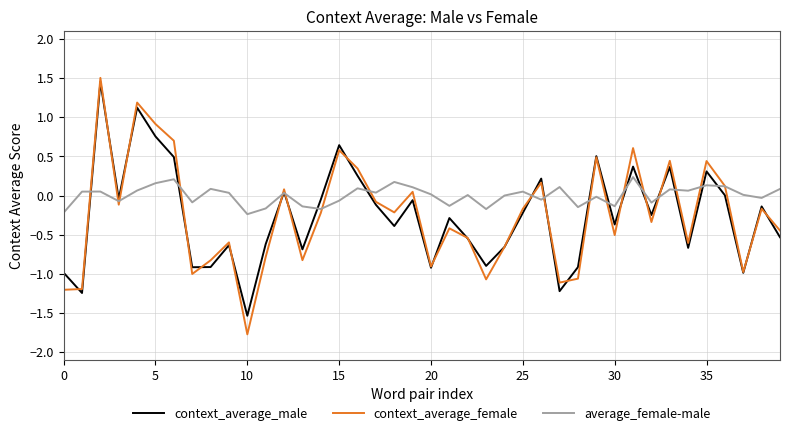

What is the smallest value displayed?

-1.8